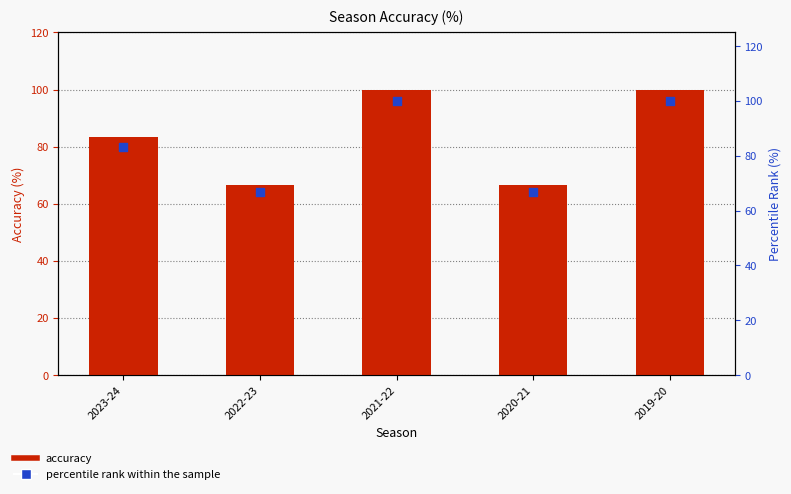

Which series has the widest spread of Y values?

accuracy